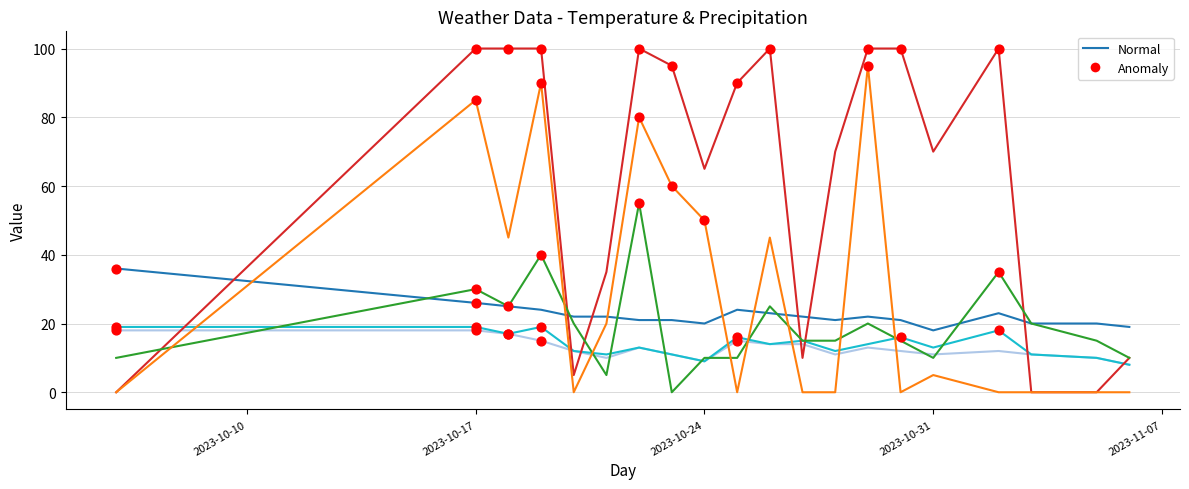

What is the maximum value shown in the chart?

100